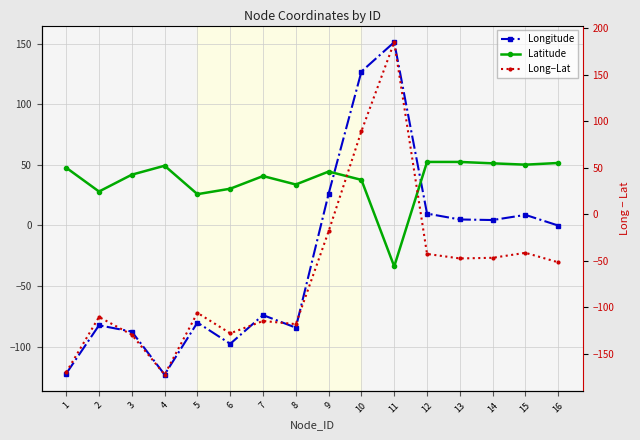

How many categories are shown in the chart?

16